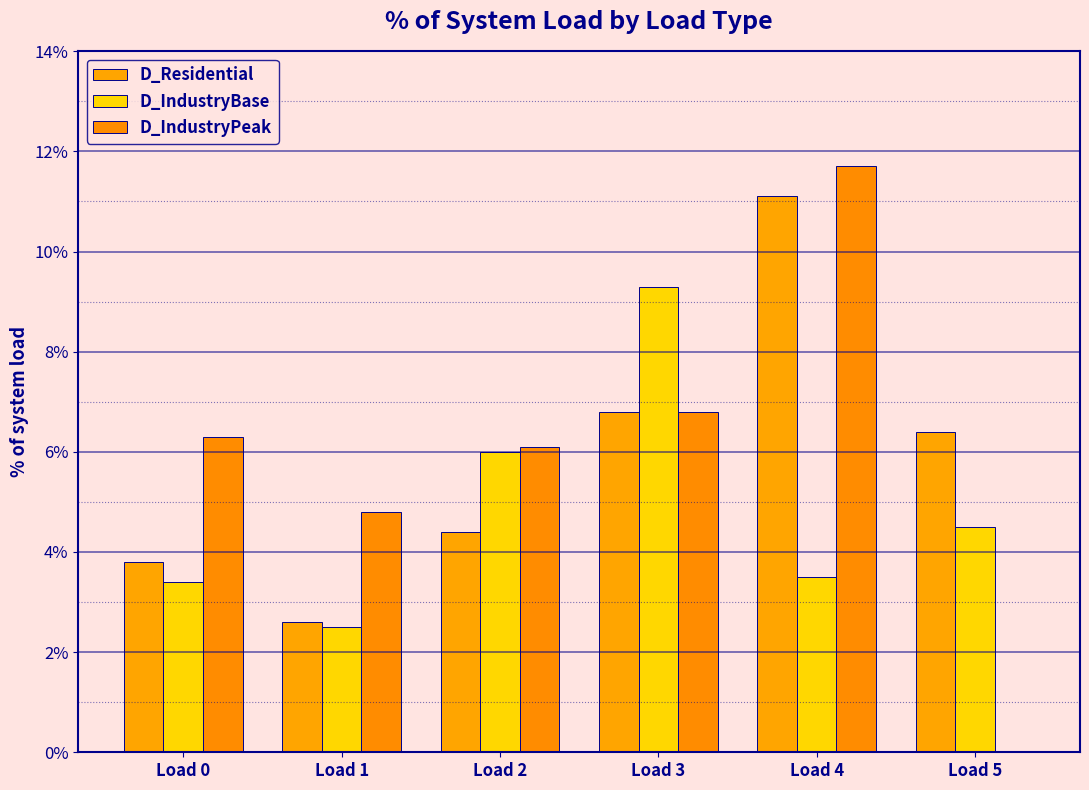

Reading right to left, transcribe all the data shown in this chart.

D_Residential: 6.4	11.1	6.8	4.4	2.6	3.8
D_IndustryBase: 4.5	3.5	9.3	6.0	2.5	3.4
D_IndustryPeak: 0.0	11.7	6.8	6.1	4.8	6.3